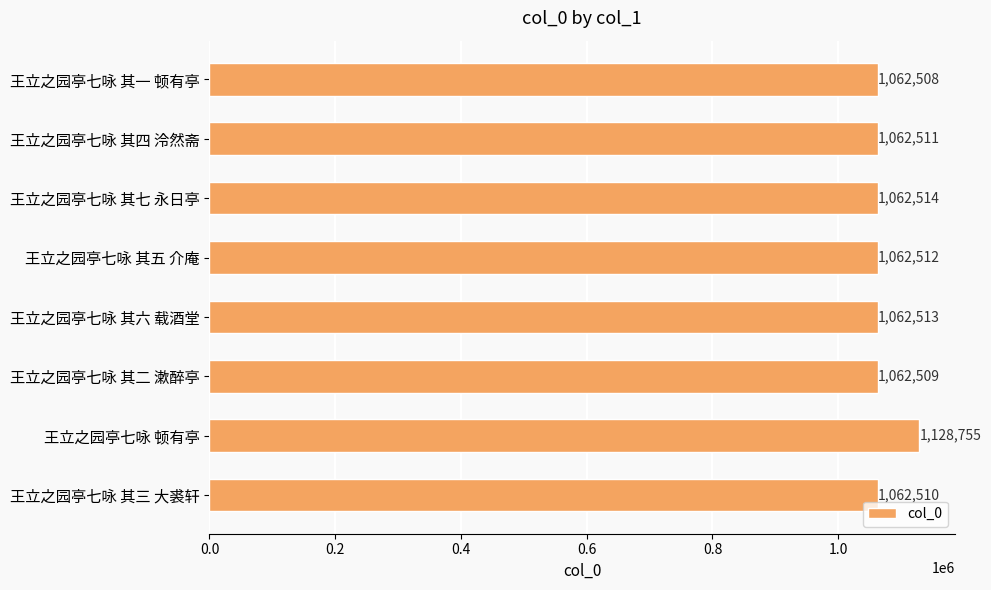

At which category does the chart reach its peak across all series?

王立之园亭七咏 顿有亭